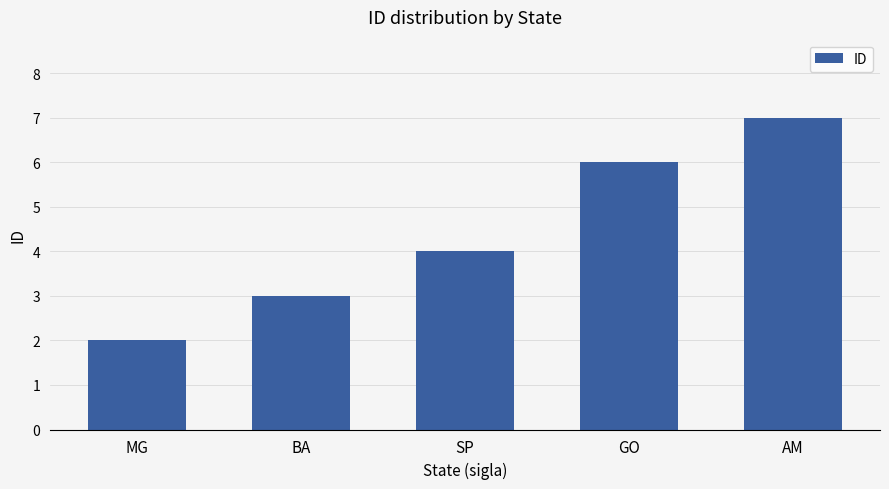

How many bars are there in total?

5